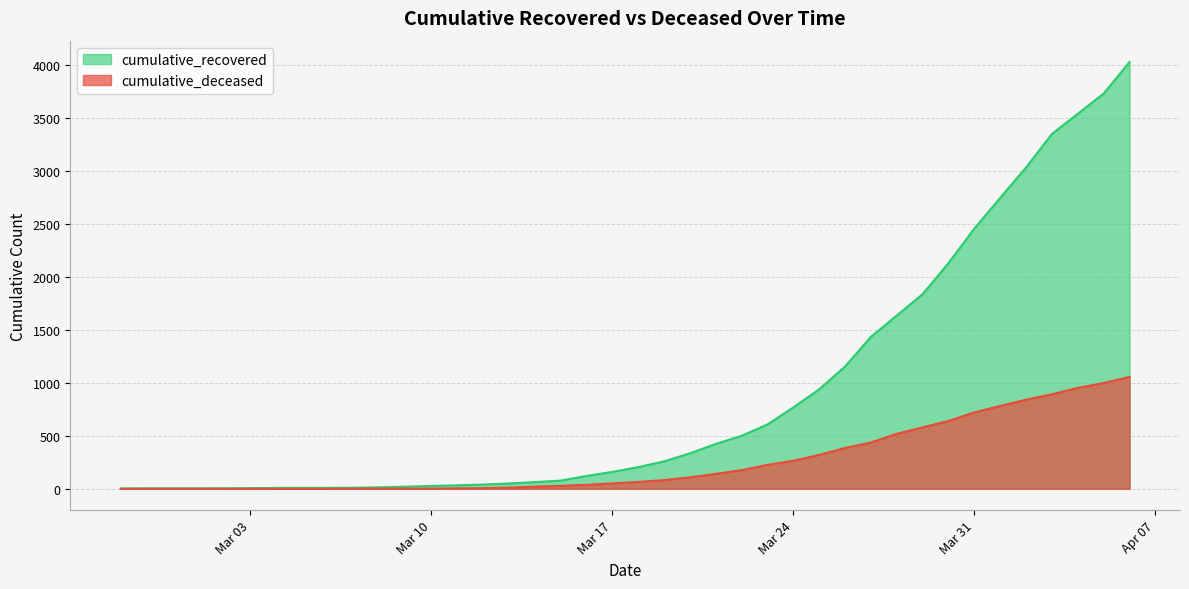

How many lines are shown in the chart?

2